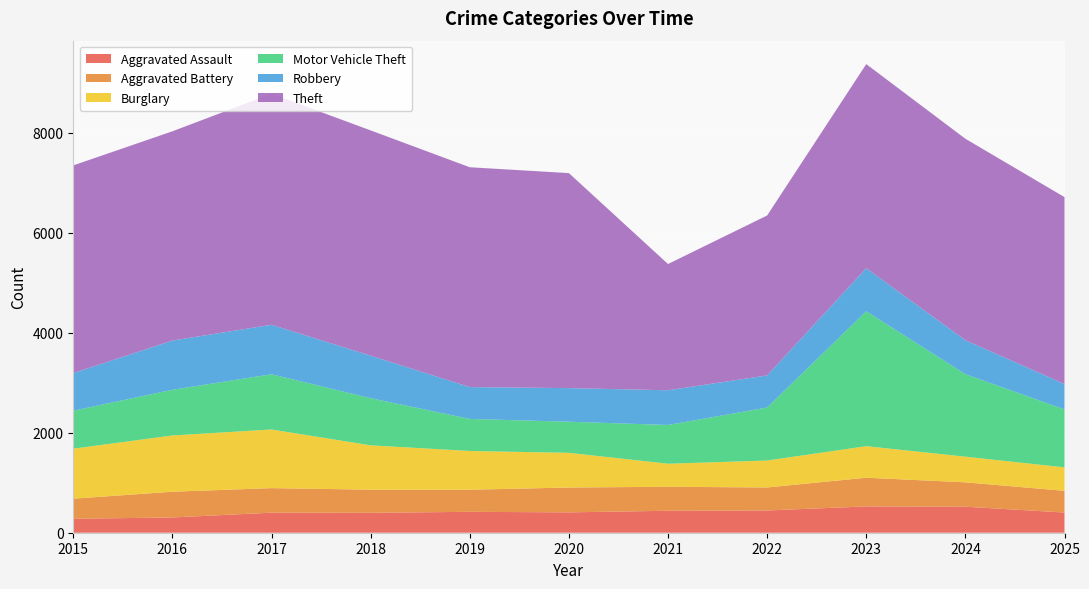

Reading left to right, extract all data points from this chart.

Aggravated Assault: 279	305	401	398	418	407	439	445	526	520	404
Aggravated Battery: 402	515	491	463	442	497	480	460	574	488	434
Burglary: 1000	1125	1173	887	775	694	461	539	631	513	469
Motor Vehicle Theft: 759	914	1104	943	641	622	775	1060	2698	1650	1159
Robbery: 753	984	990	850	637	672	694	642	861	679	508
Theft: 4153	4185	4620	4505	4396	4300	2525	3198	4082	4029	3738